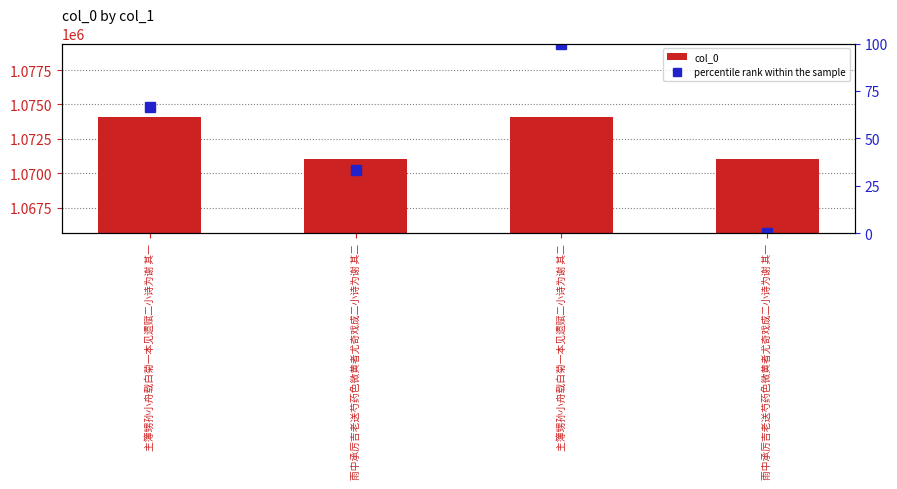

What is the label of the 2nd bar from the left?

雨中承厉吉老送芍药色微黄者尤奇戏成二小诗为谢 其二